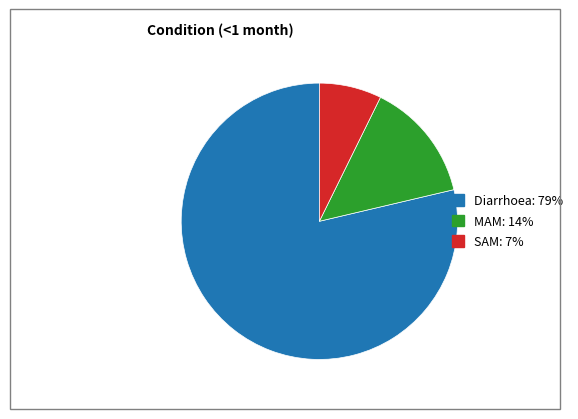

Which slice is the smallest?

SAM